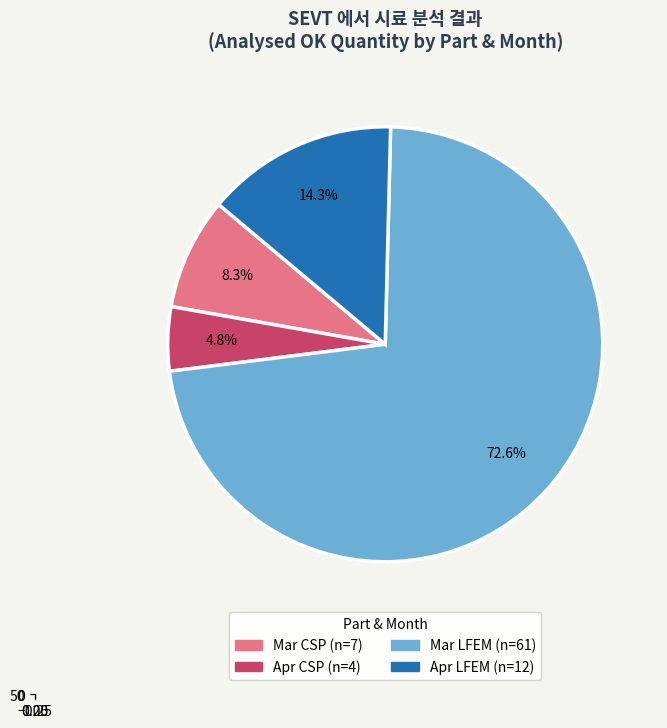

What is the smallest slice in the pie chart?

Apr CSP